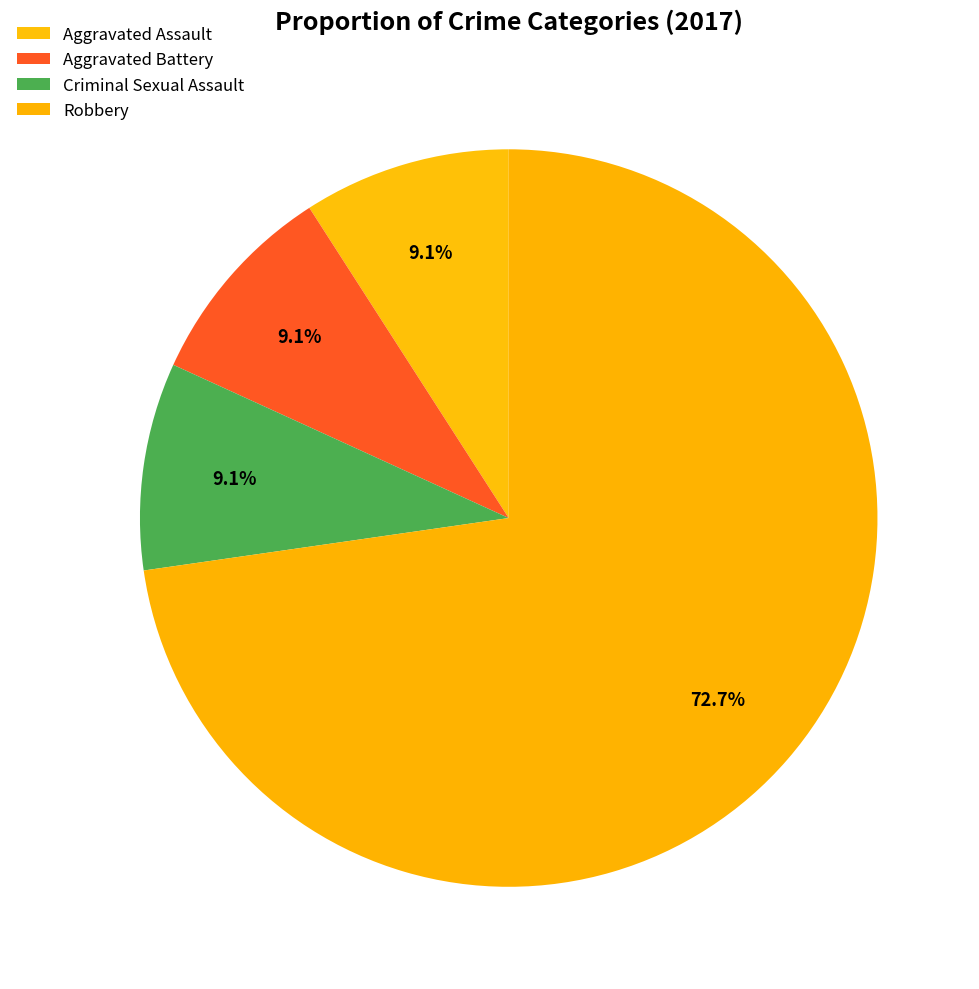

Which category accounts for the majority?

Robbery